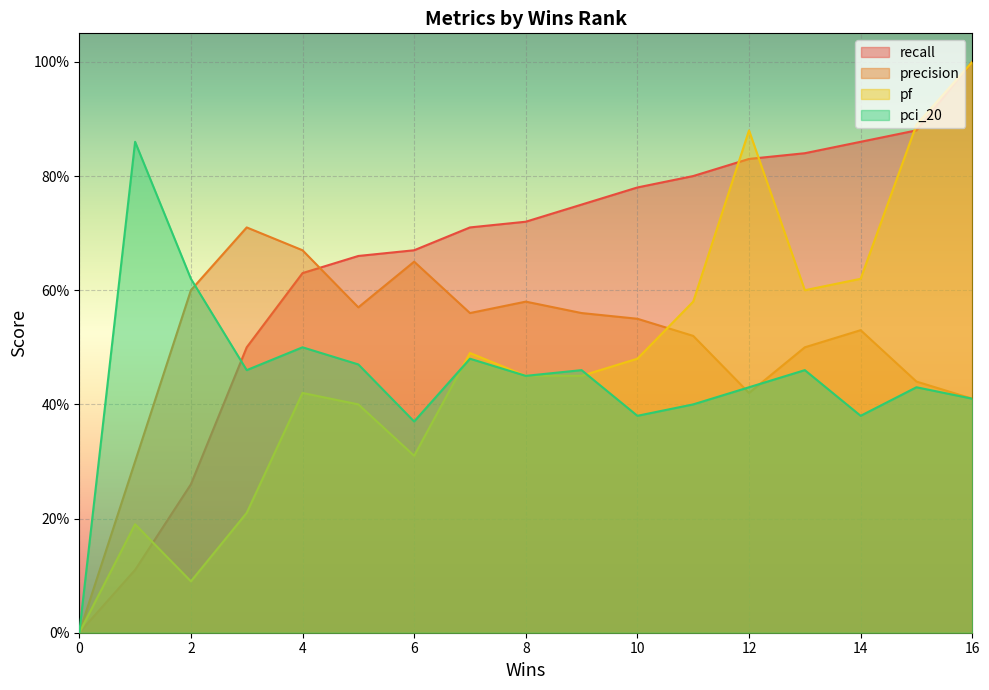

What are all the series names shown in the legend?

recall, precision, pf, pci_20